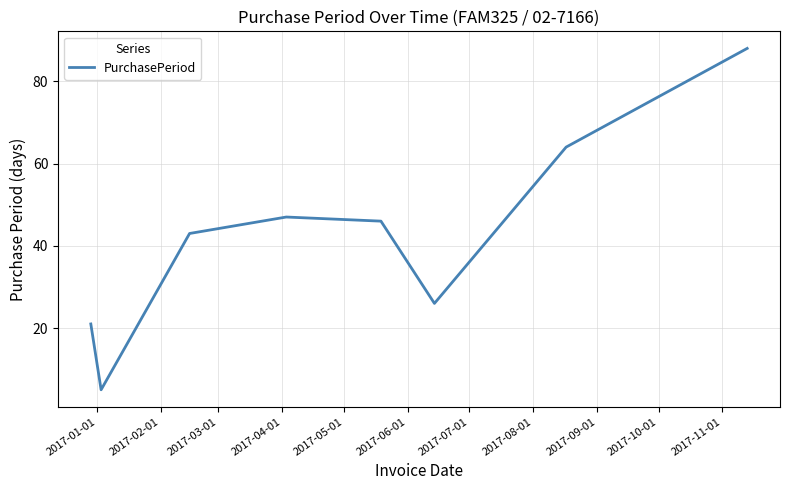

What is the maximum value shown in the chart?

88